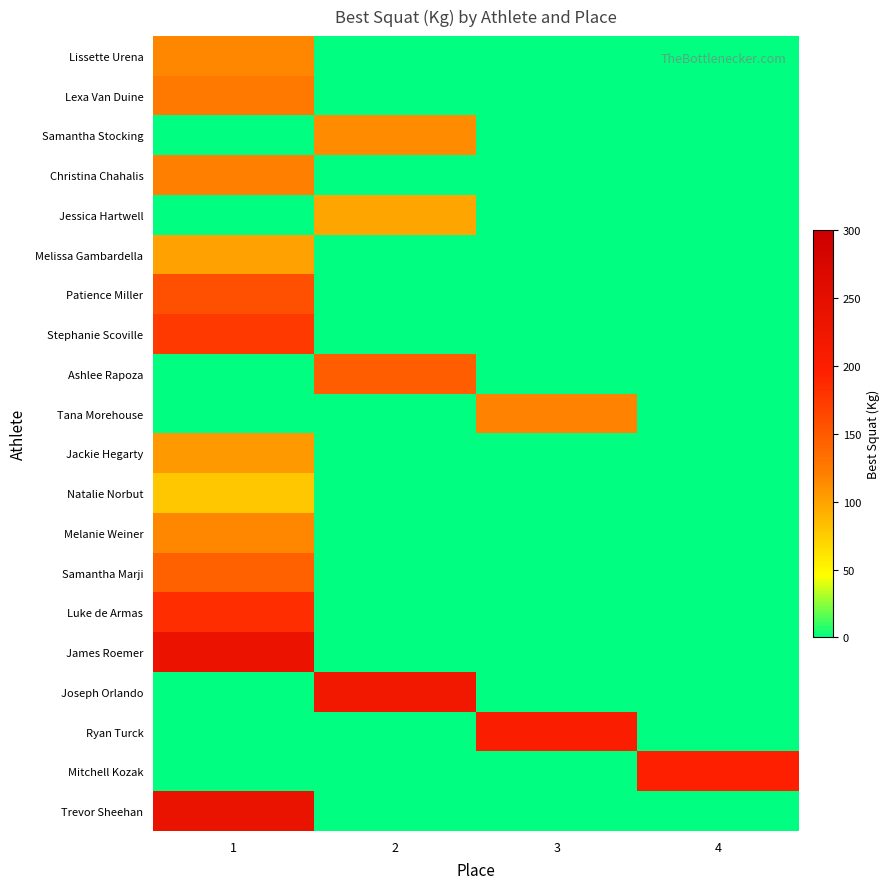

Reading right to left, what are all the values shown in this chart?

Lissette Urena: 4=0.0	3=0.0	2=0.0	1=115.0
Lexa Van Duine: 4=0.0	3=0.0	2=0.0	1=125.0
Samantha Stocking: 4=0.0	3=0.0	2=112.5	1=0.0
Christina Chahalis: 4=0.0	3=0.0	2=0.0	1=120.0
Jessica Hartwell: 4=0.0	3=0.0	2=97.5	1=0.0
Melissa Gambardella: 4=0.0	3=0.0	2=0.0	1=100.0
Patience Miller: 4=0.0	3=0.0	2=0.0	1=157.5
Stephanie Scoville: 4=0.0	3=0.0	2=0.0	1=175.0
Ashlee Rapoza: 4=0.0	3=0.0	2=147.5	1=0.0
Tana Morehouse: 4=0.0	3=117.5	2=0.0	1=0.0
Jackie Hegarty: 4=0.0	3=0.0	2=0.0	1=105.0
Natalie Norbut: 4=0.0	3=0.0	2=0.0	1=77.5
Melanie Weiner: 4=0.0	3=0.0	2=0.0	1=115.0
Samantha Marji: 4=0.0	3=0.0	2=0.0	1=145.0
Luke de Armas: 4=0.0	3=0.0	2=0.0	1=185.0
James Roemer: 4=0.0	3=0.0	2=0.0	1=235.0
Joseph Orlando: 4=0.0	3=0.0	2=220.0	1=0.0
Ryan Turck: 4=0.0	3=205.0	2=0.0	1=0.0
Mitchell Kozak: 4=195.0	3=0.0	2=0.0	1=0.0
Trevor Sheehan: 4=0.0	3=0.0	2=0.0	1=237.5